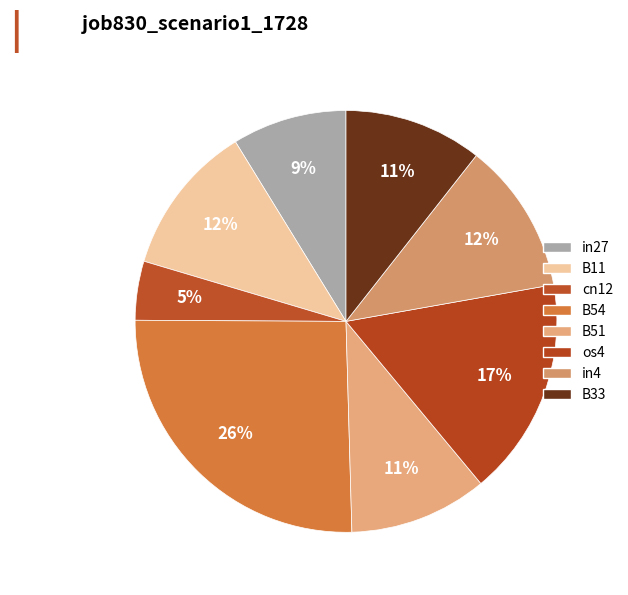

What is the change in value from B11 to cn12?

-0.1